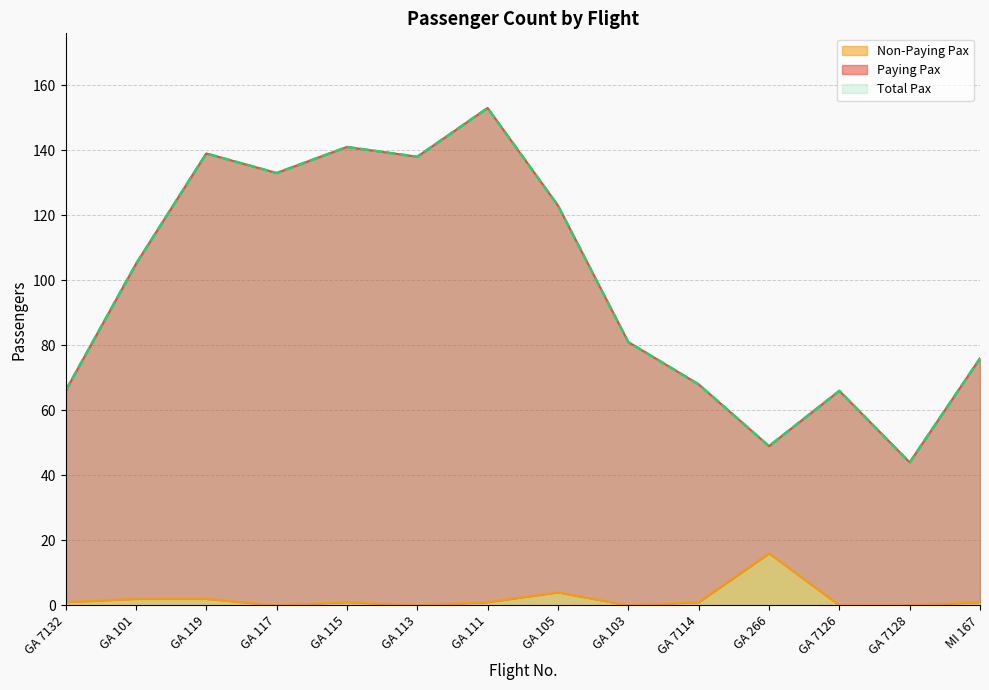

True or false: Paying Pax and Non-Paying Pax intersect in this chart.

False